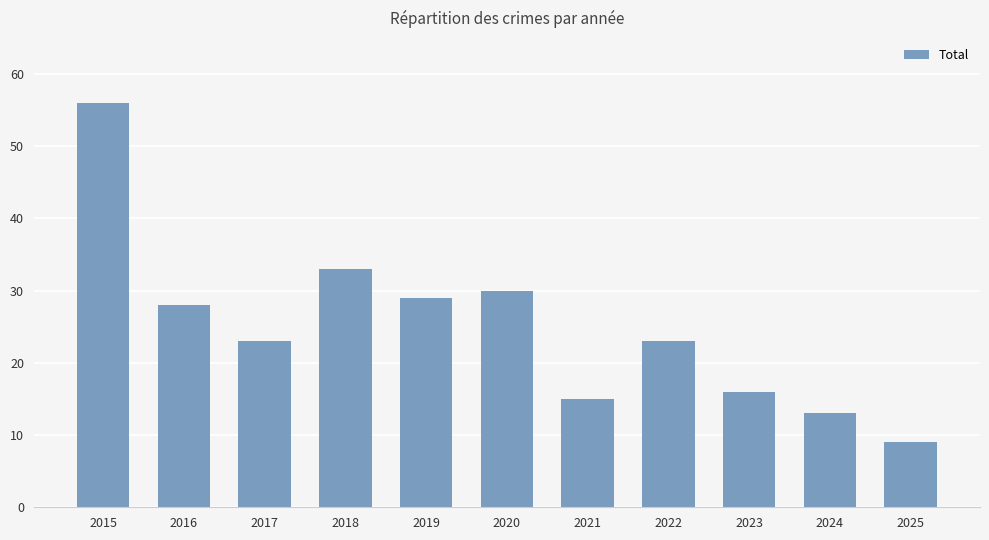

True or false: the data shows 15 at 2021.

True